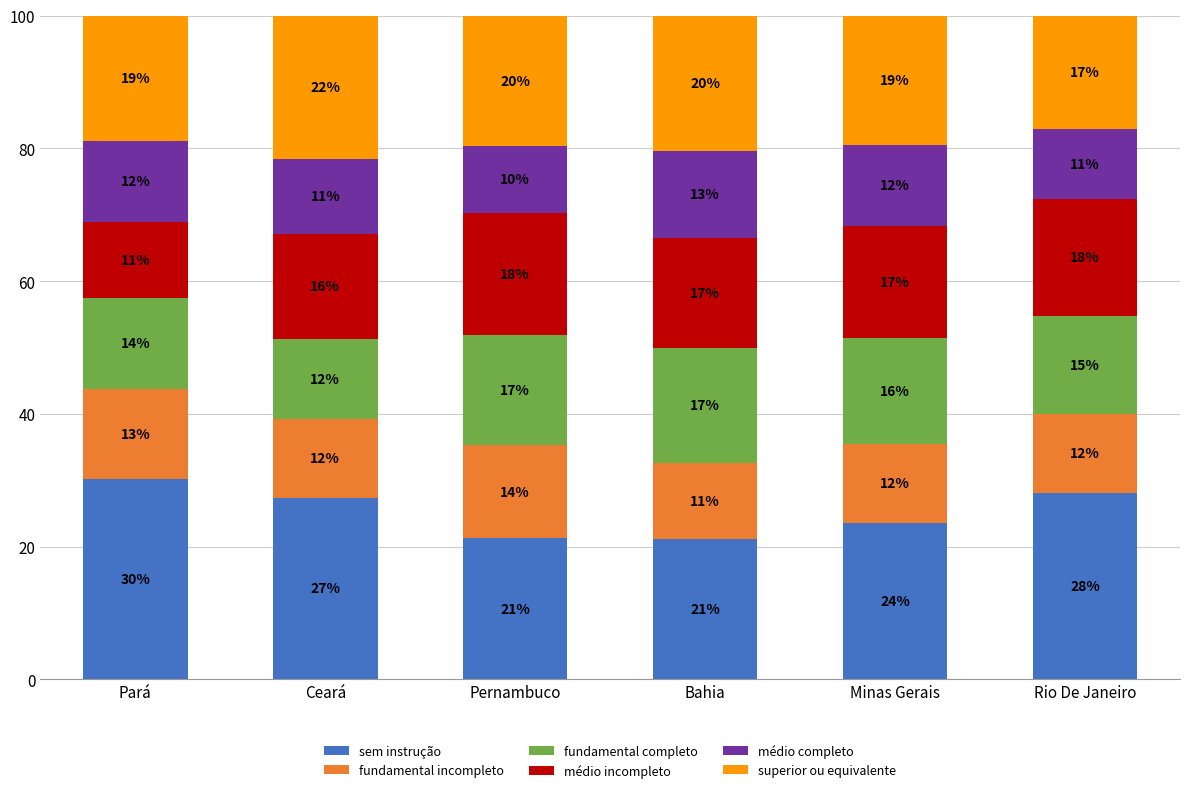

What is the total value across all series at Ceará?

100.0